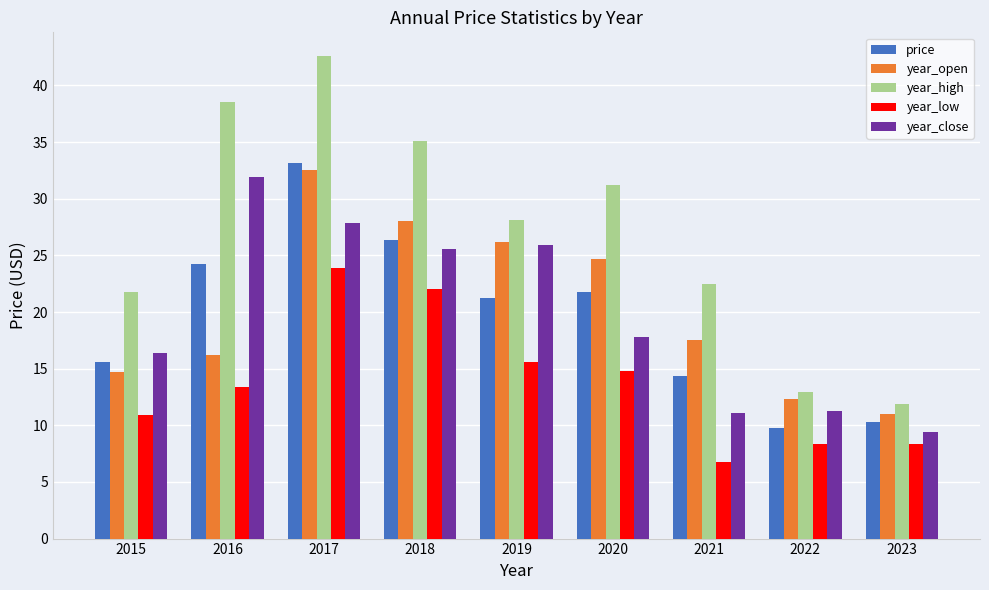

At which category does the chart reach its peak across all series?

2017